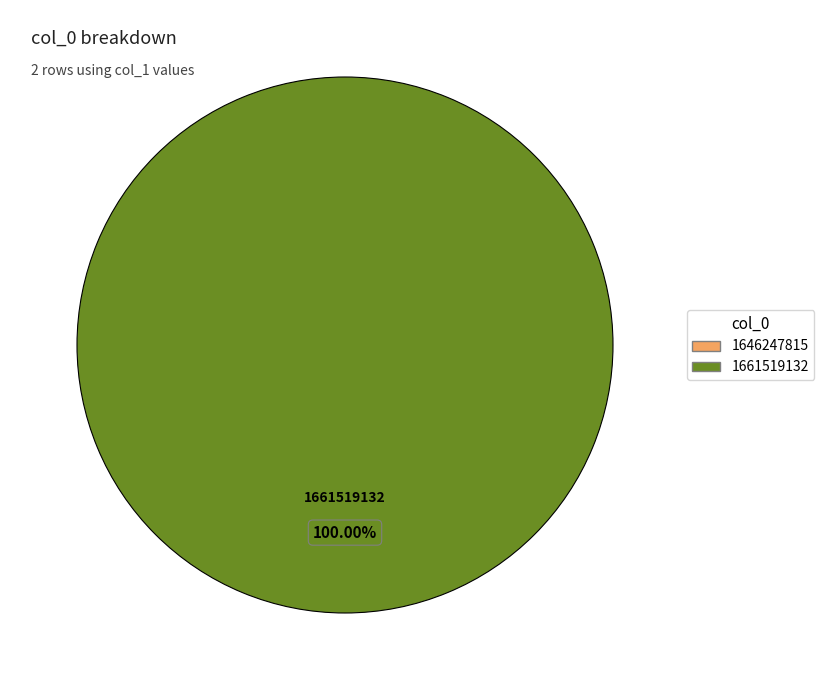

True or false: 1646247815 accounts for 0% of the total.

True